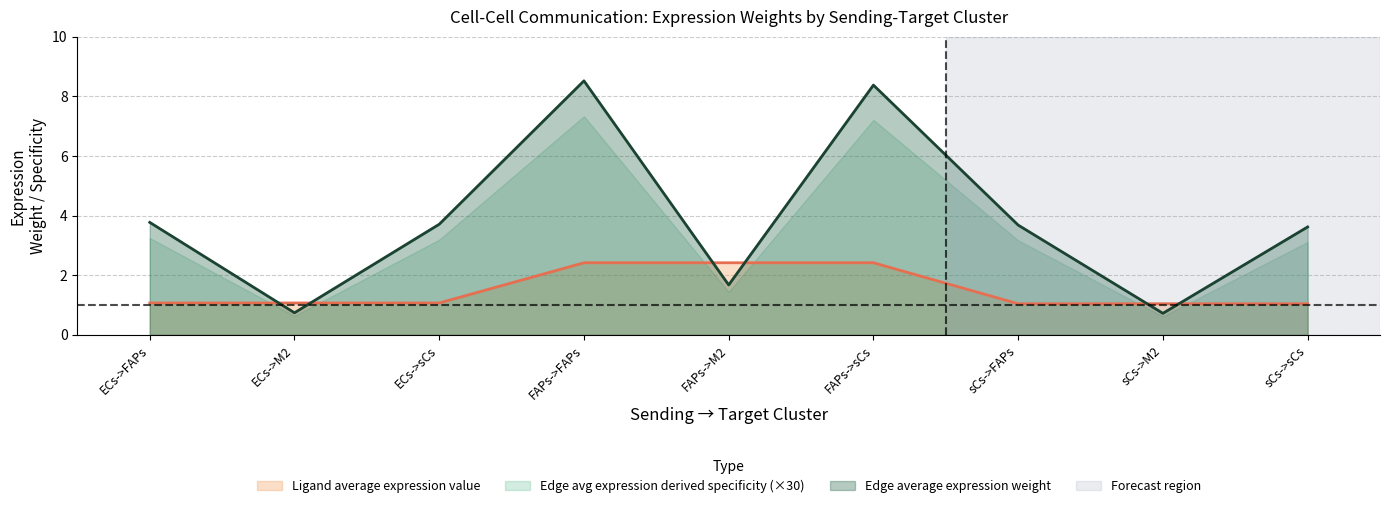

Does the chart display data point markers on the line(s)?

No